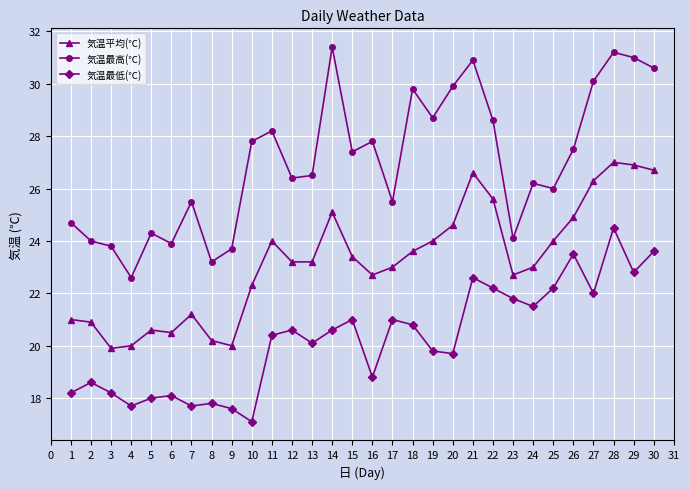

Rank the series by their maximum value, from lowest to highest.

気温最低(℃), 気温平均(℃), 気温最高(℃)